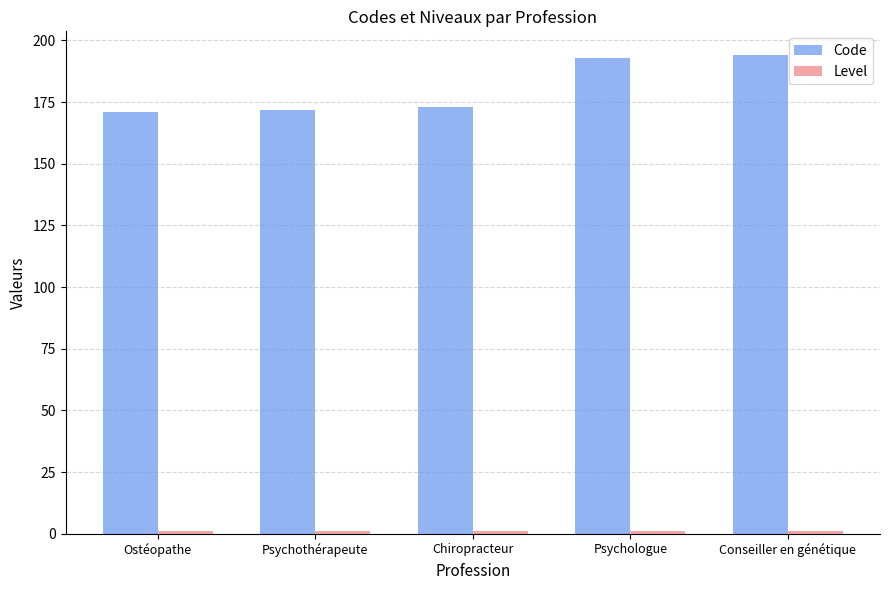

What is the average value of the Code series?

181